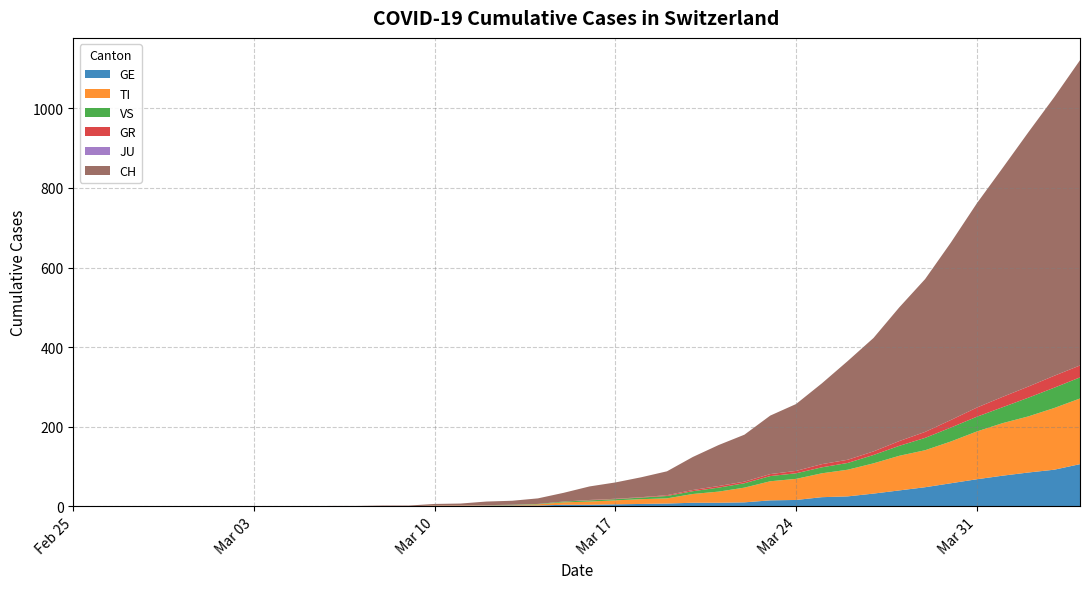

Reading left to right, list all the values displayed in this chart.

GE: 0	0	0	0	0	0	0	0	0	0	0	0	0	0	1	1	2	2	2	4	4	5	6	7	9	9	10	15	16	23	25	32	40	48	58	68	77	85	92	106
TI: 0	0	0	0	0	0	0	0	0	0	0	0	0	0	1	1	1	1	3	6	8	10	12	13	22	28	37	48	53	60	67	76	87	93	105	120	132	141	155	165
VS: 0	0	0	0	0	0	0	0	0	0	0	0	0	0	0	0	0	1	1	2	3	3	4	6	7	10	11	13	14	15	17	21	25	31	35	37	40	47	51	53
GR: 0	0	0	0	0	0	0	0	0	0	0	0	0	0	0	0	0	0	0	0	1	1	1	2	3	4	4	5	6	8	8	9	12	15	19	23	26	28	30	30
JU: 0	0	0	0	0	0	0	0	0	0	0	0	0	0	0	0	0	0	0	0	0	0	0	0	0	0	0	0	0	0	0	0	0	0	0	0	0	0	0	0
CH: 0	0	0	0	0	0	0	0	0	0	1	1	2	2	4	5	9	10	14	22	34	41	50	60	83	103	118	147	168	203	248	285	336	384	446	513	575	639	700	767